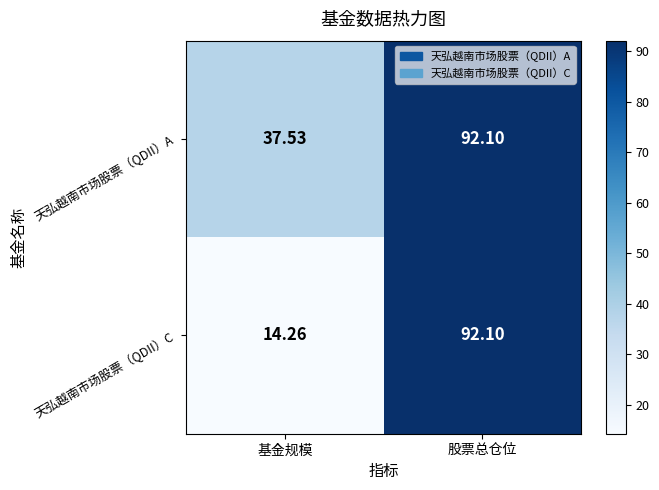

Which series changed the most between 基金规模 and 股票总仓位?

天弘越南市场股票（QDII）C